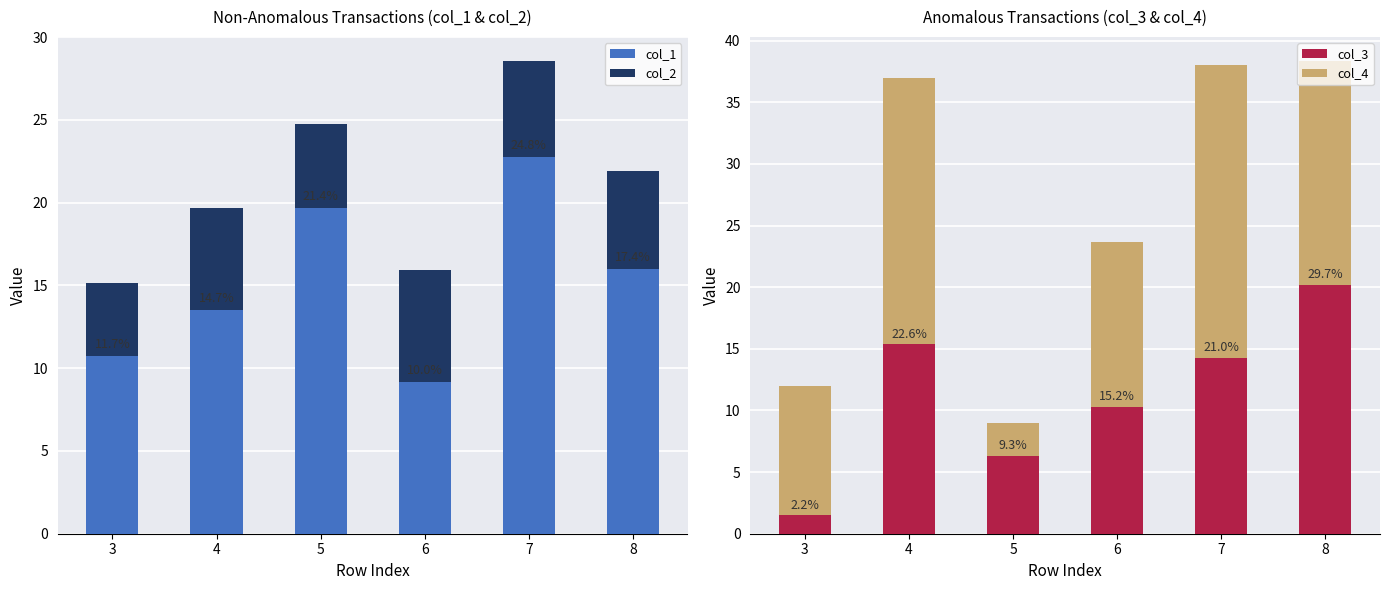

Rank the categories by col_1 value from lowest to highest.

6, 3, 4, 8, 5, 7